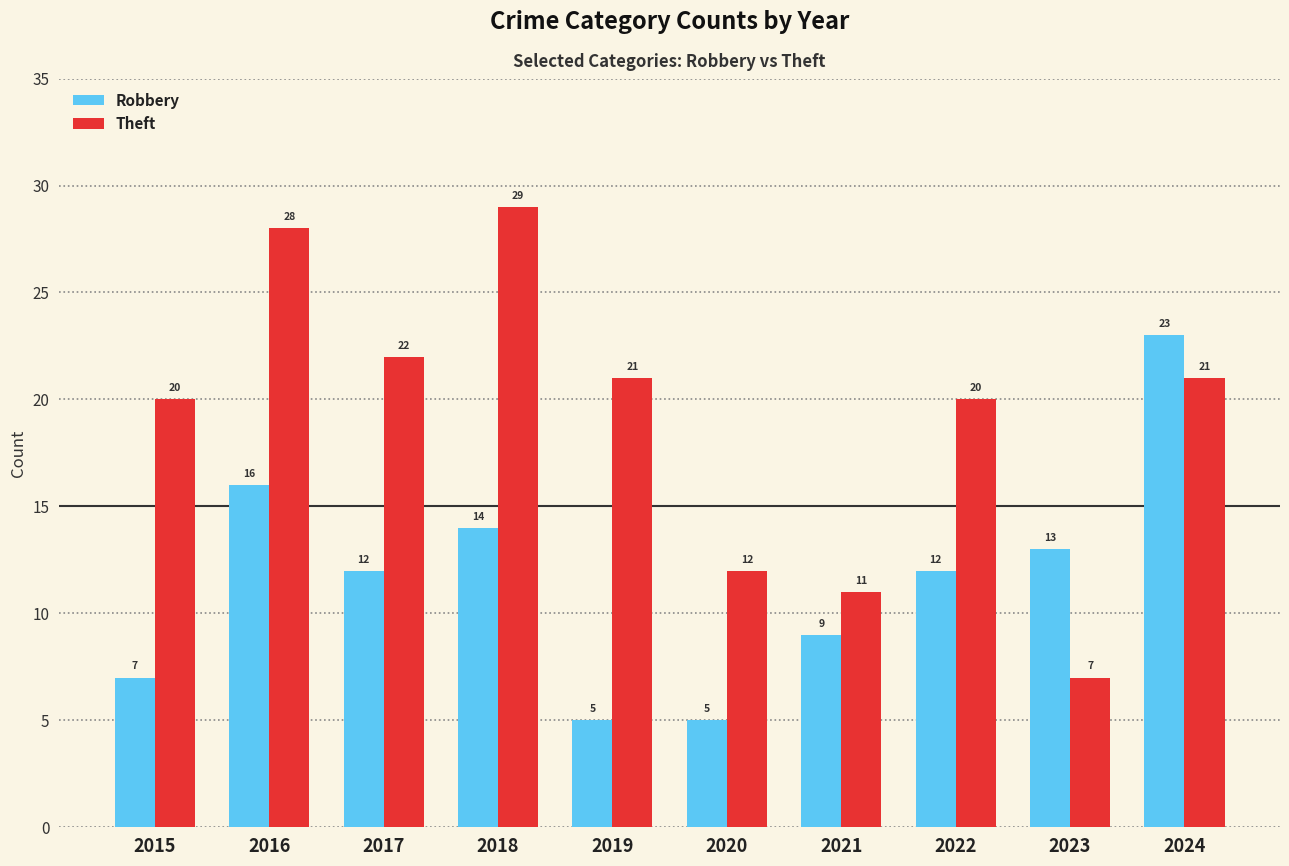

List the series in order of their overall mean, highest first.

Theft, Robbery